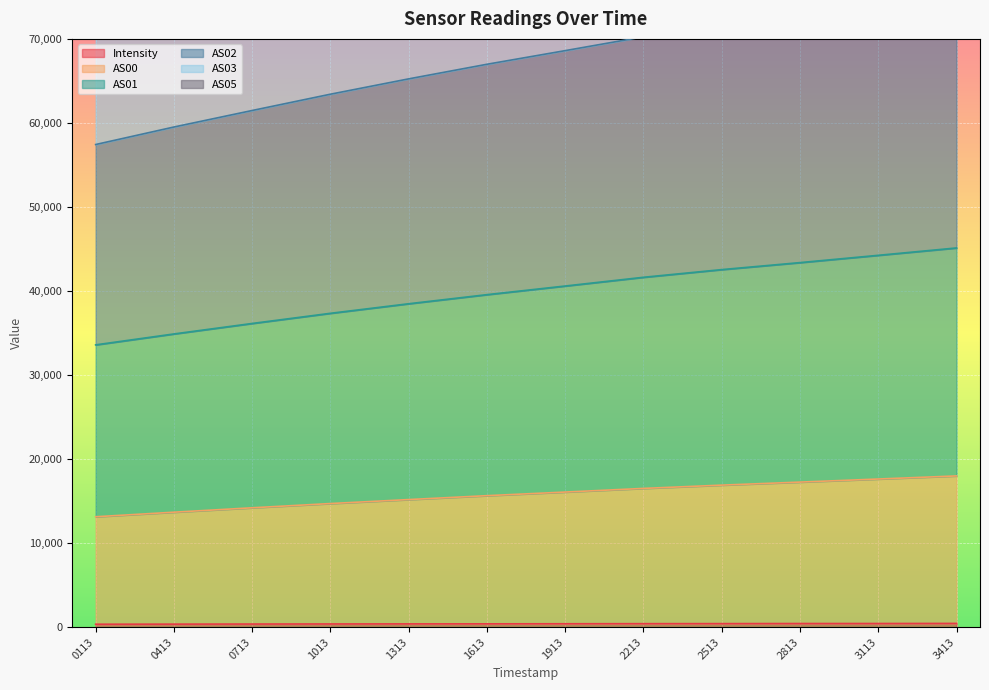

What are all the series names shown in the legend?

Intensity, AS00, AS01, AS02, AS03, AS05